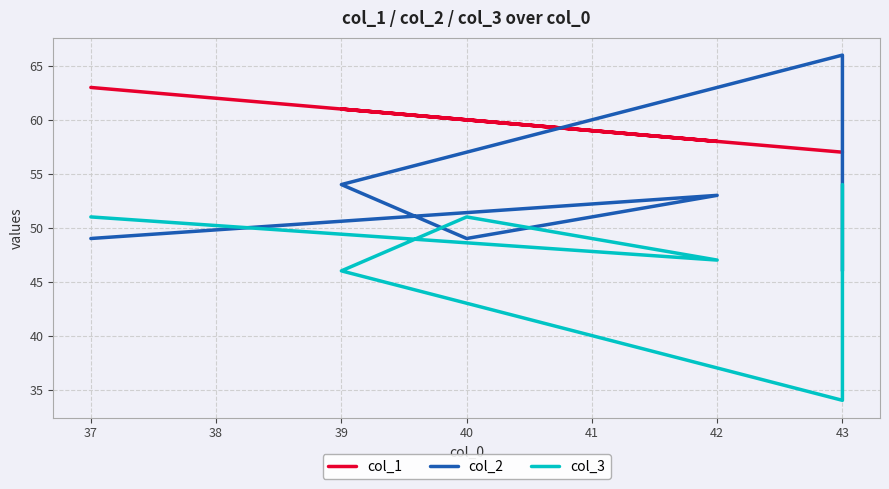

What is the value of the col_2 point at the 6th from the left?

49